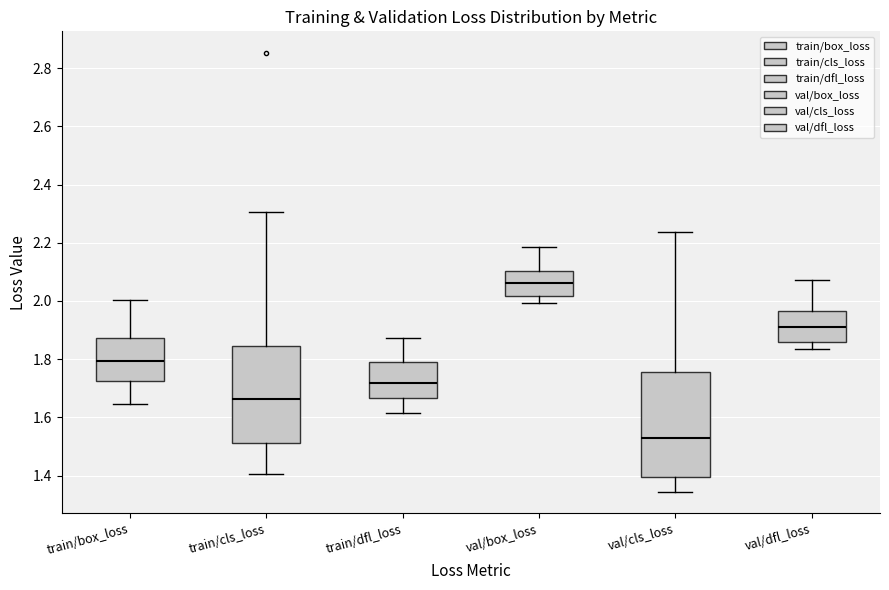

Reading left to right, read every box against the y-axis: the position of its median line, the range the box covers, and the ends of its whiskers. The values are not printed on the chart, so give them approximately, as read against the axis.

train/box_loss: median 1.80, box 1.72 to 1.88, whiskers 1.64 to 2.00
train/cls_loss: median 1.66, box 1.52 to 1.84, whiskers 1.40 to 2.30
train/dfl_loss: median 1.72, box 1.66 to 1.78, whiskers 1.62 to 1.88
val/box_loss: median 2.06, box 2.02 to 2.10, whiskers 2.00 to 2.18
val/cls_loss: median 1.52, box 1.40 to 1.76, whiskers 1.34 to 2.24
val/dfl_loss: median 1.92, box 1.86 to 1.96, whiskers 1.84 to 2.08